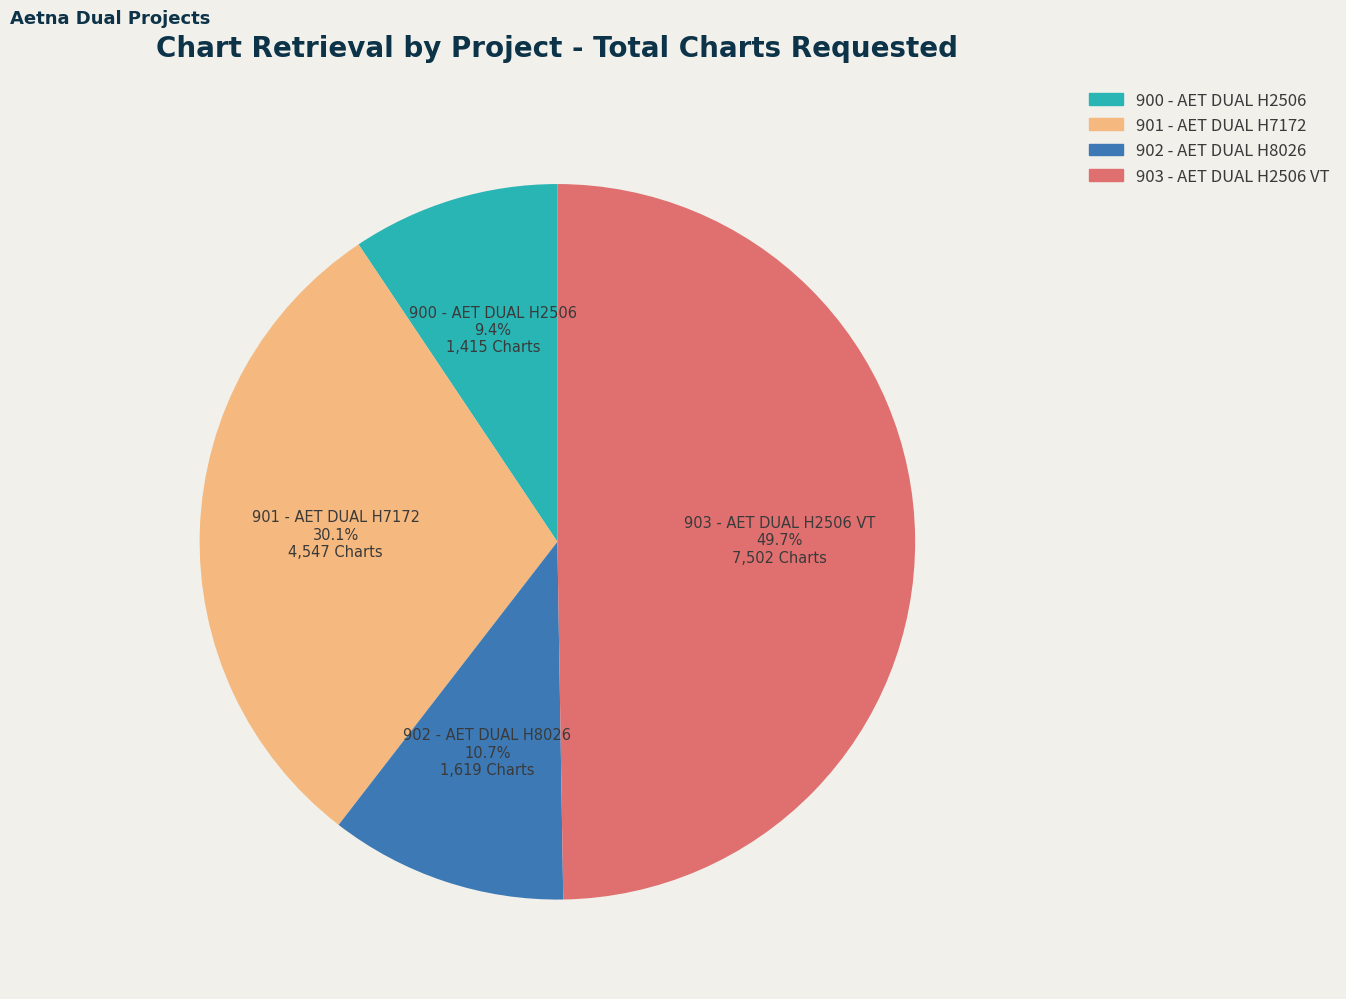

How much of the chart is everything except 903 - AET DUAL H2506 VT?

50.3%